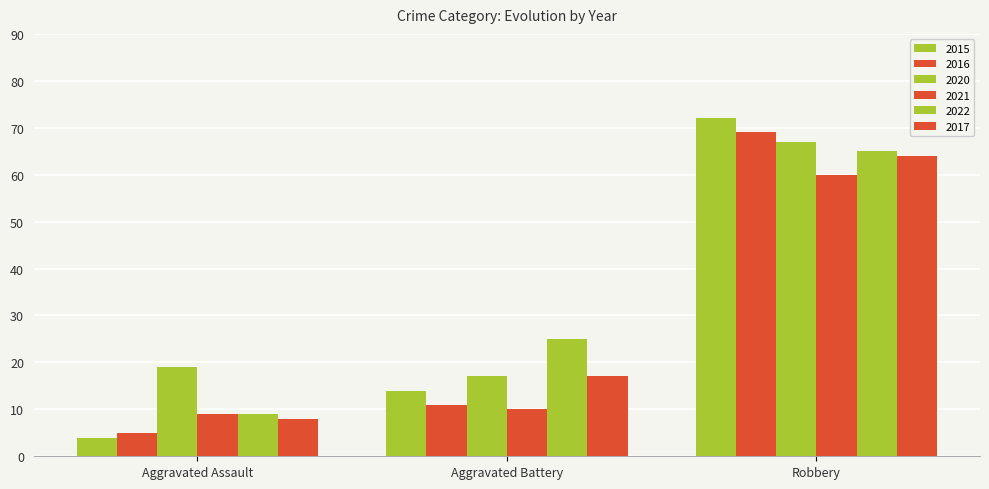

What is the label of the 3rd bar from the left?

Robbery